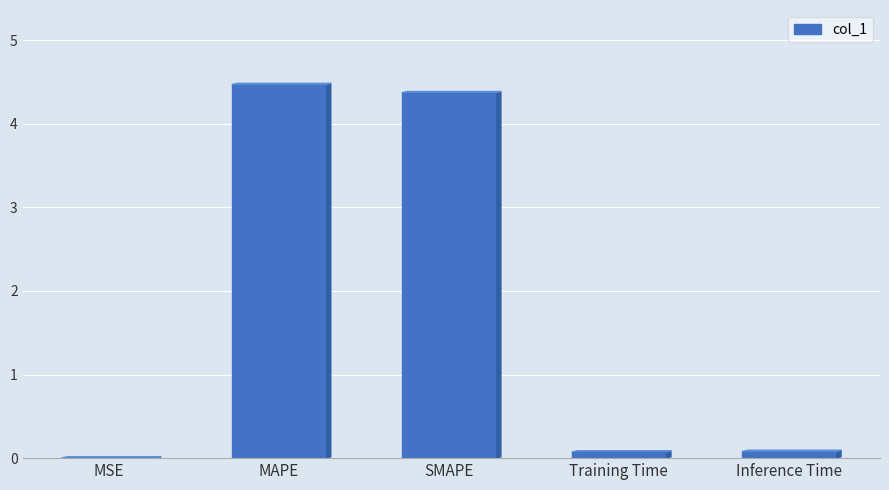

Read the value at Training Time.

0.1